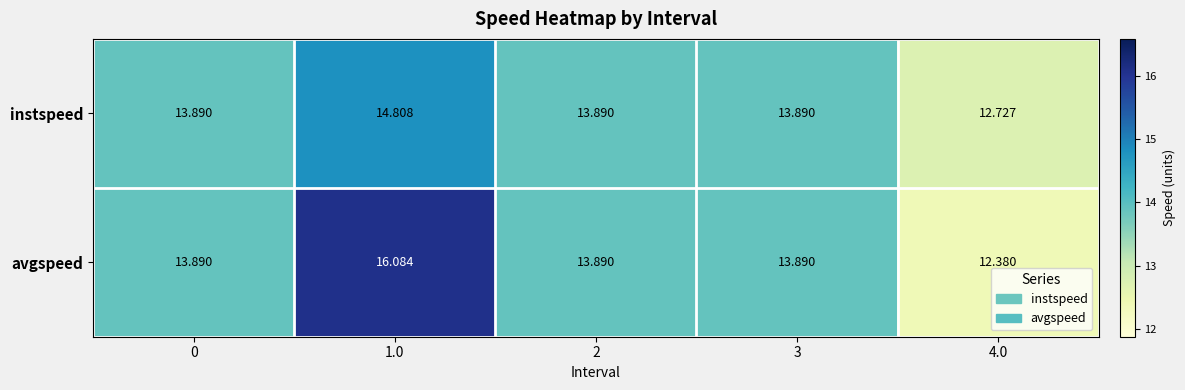

Which series has the widest spread of values?

avgspeed